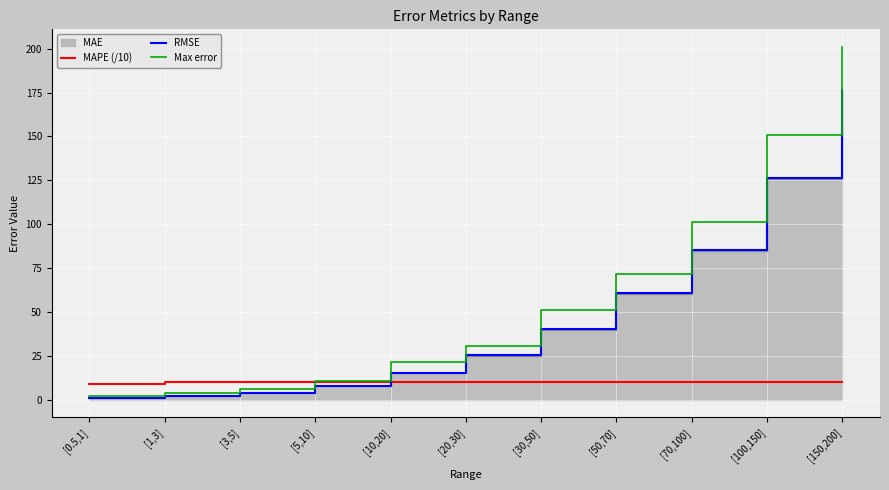

Between [20,30] and [0.5,1], which is larger?

[20,30]